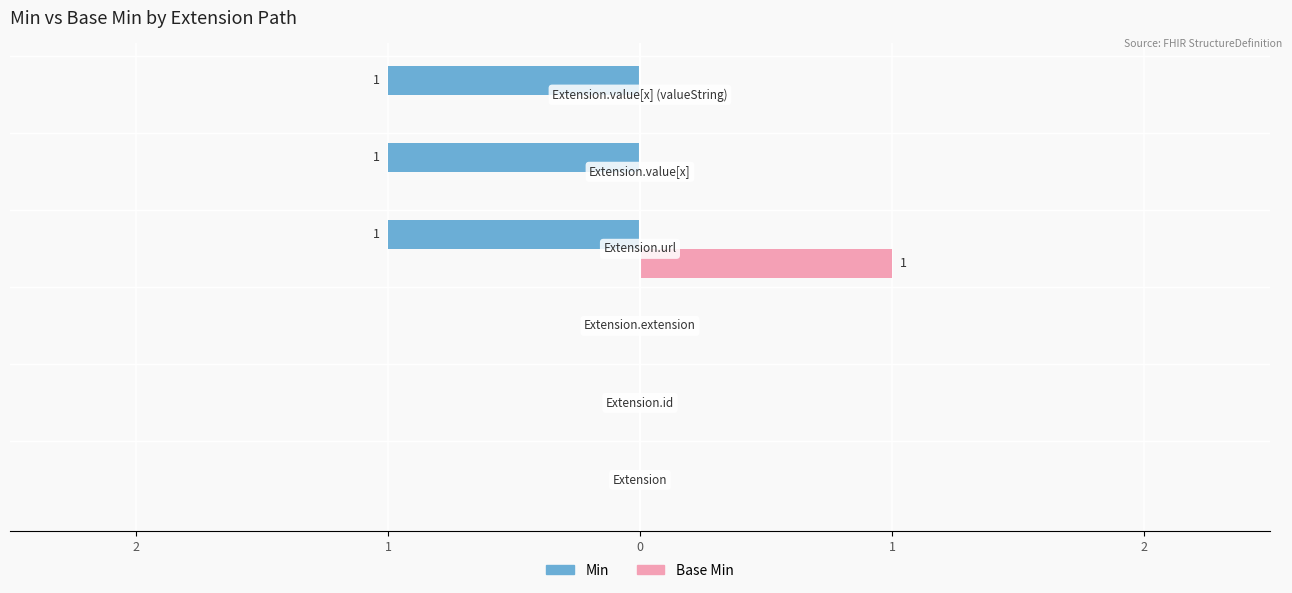

Which series has the largest range (max minus min)?

Min